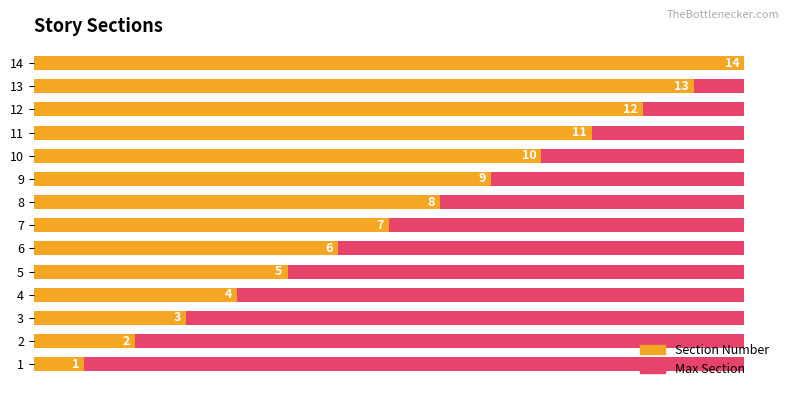

List the series in order of their peak value, highest first.

Section Number, Max Section